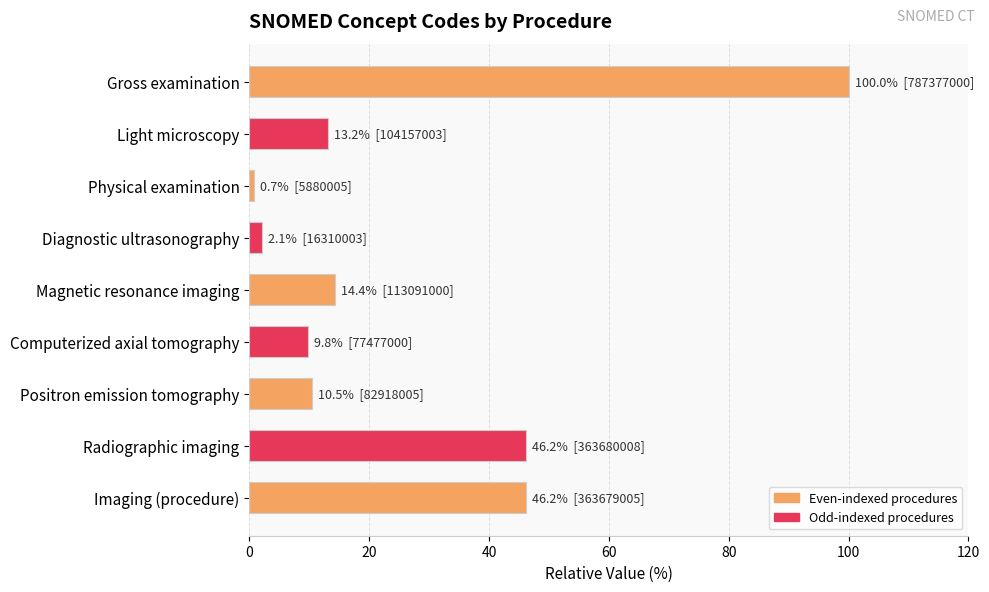

How many data points are above 13?

5